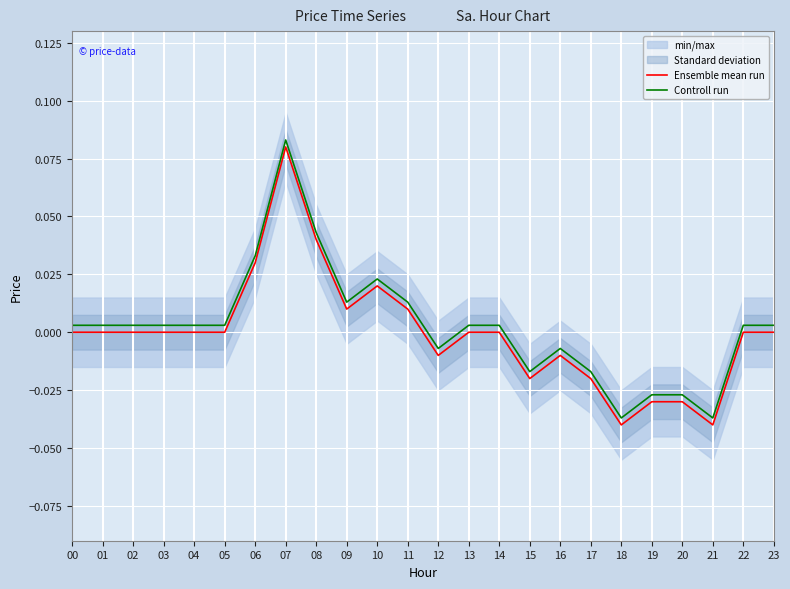

In Controll run, how many points are higher than both neighbors (excluding endpoints)?

3